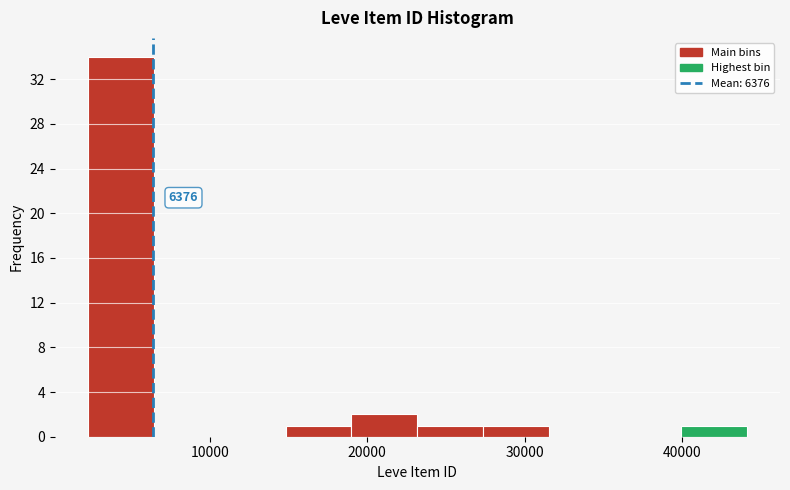

Over which range of the x-axis is the bar tallest?

2000 to 6000